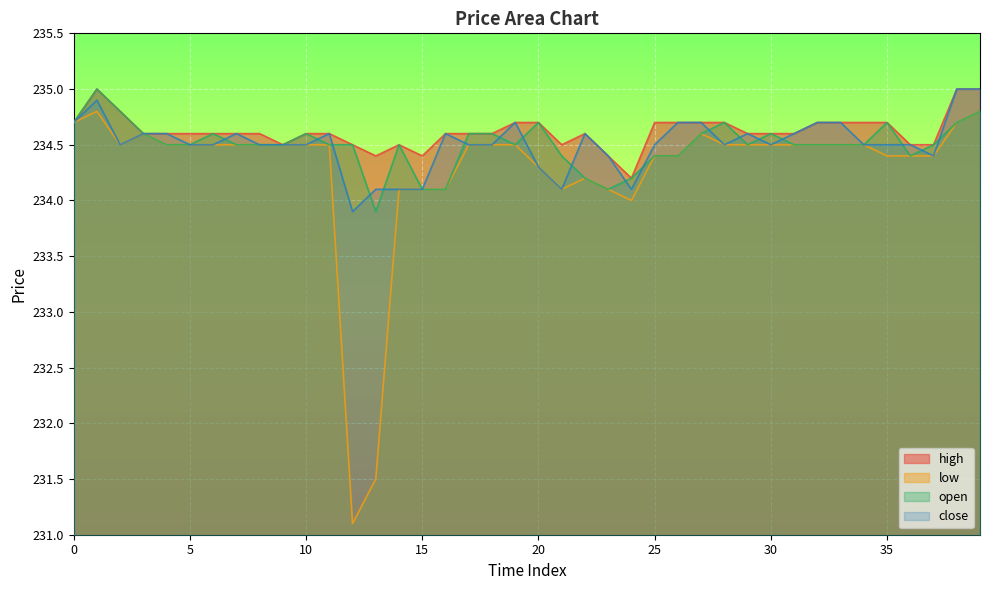

Reading left to right, what are all the values shown in this chart?

high: 234.7	235.0	234.8	234.6	234.6	234.6	234.6	234.6	234.6	234.5	234.6	234.6	234.5	234.4	234.5	234.4	234.6	234.6	234.6	234.7	234.7	234.5	234.6	234.4	234.2	234.7	234.7	234.7	234.7	234.6	234.6	234.6	234.7	234.7	234.7	234.7	234.5	234.5	235.0	235.0
low: 234.7	234.8	234.5	234.6	234.5	234.5	234.5	234.5	234.5	234.5	234.5	234.5	231.1	231.5	234.1	234.1	234.1	234.5	234.5	234.5	234.3	234.1	234.2	234.1	234.0	234.4	234.4	234.6	234.5	234.5	234.5	234.5	234.5	234.5	234.5	234.4	234.4	234.4	234.7	234.8
open: 234.7	235.0	234.8	234.6	234.5	234.5	234.6	234.5	234.5	234.5	234.6	234.5	234.5	233.9	234.5	234.1	234.1	234.6	234.6	234.5	234.7	234.4	234.2	234.1	234.2	234.4	234.4	234.6	234.7	234.5	234.6	234.5	234.5	234.5	234.5	234.7	234.4	234.5	234.7	234.8
close: 234.7	234.9	234.5	234.6	234.6	234.5	234.5	234.6	234.5	234.5	234.5	234.6	233.9	234.1	234.1	234.1	234.6	234.5	234.5	234.7	234.3	234.1	234.6	234.4	234.1	234.5	234.7	234.7	234.5	234.6	234.5	234.6	234.7	234.7	234.5	234.5	234.5	234.4	235.0	235.0